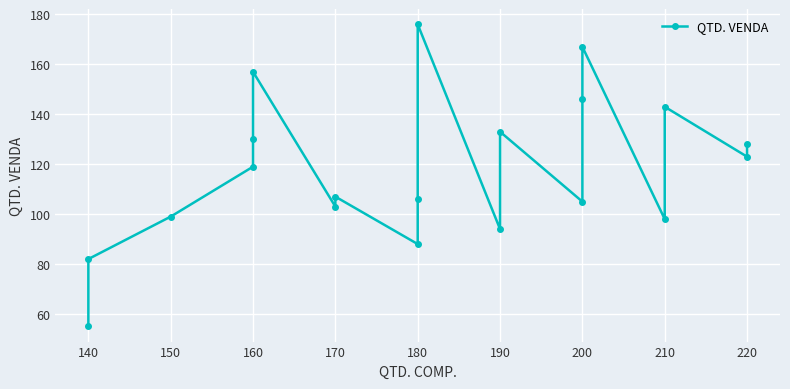

Where is the data nearest to the value 115?

160